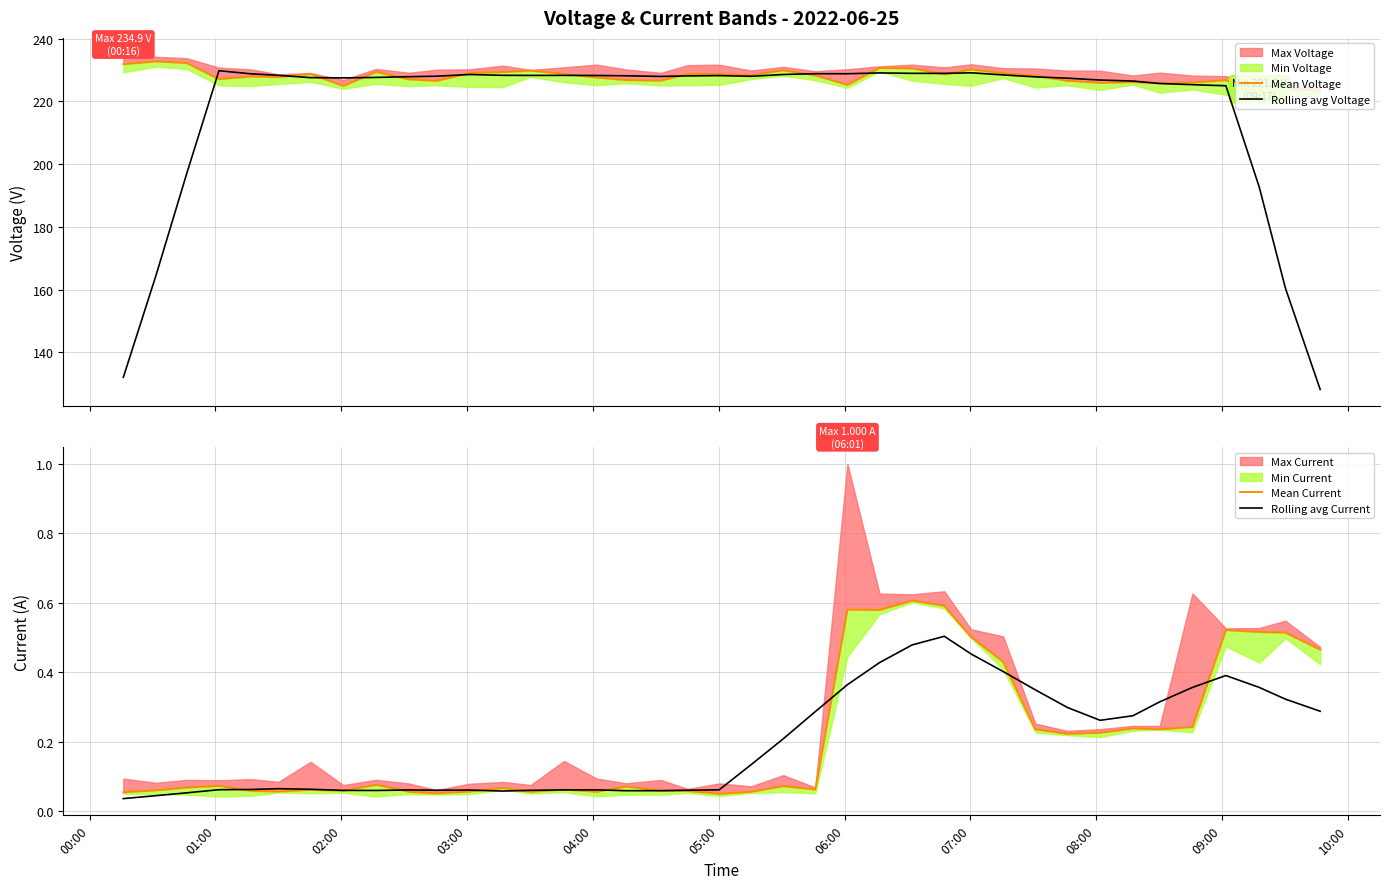

What is the minimum value for Rolling avg Voltage?

128.2